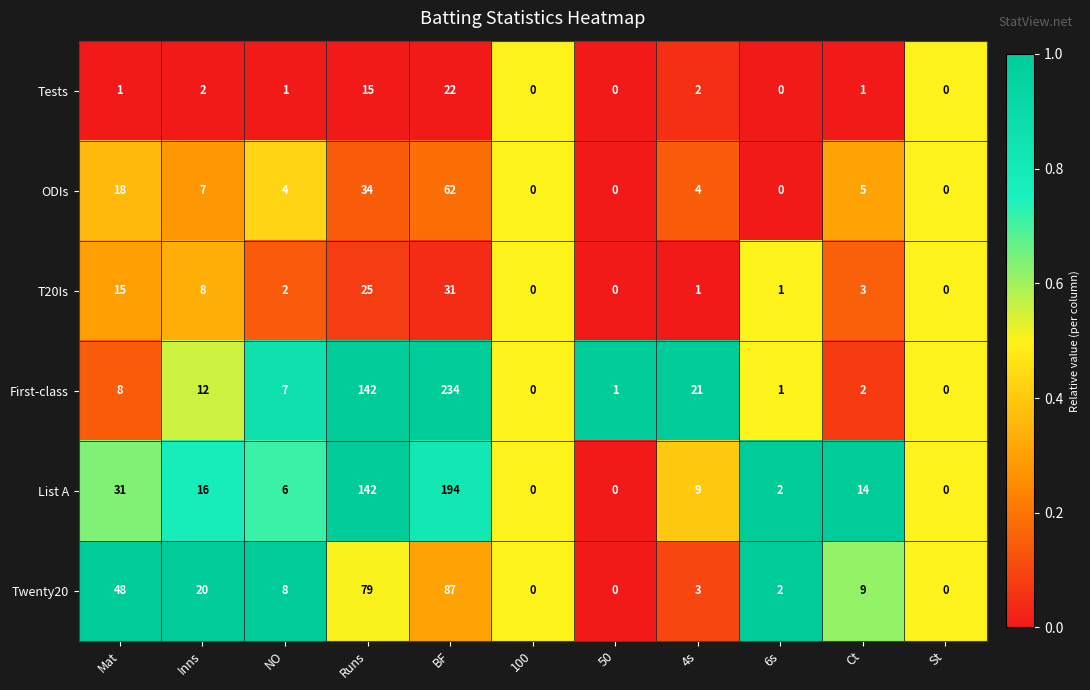

What is the difference between the maximum and second lowest values in the Twenty20 series?

87